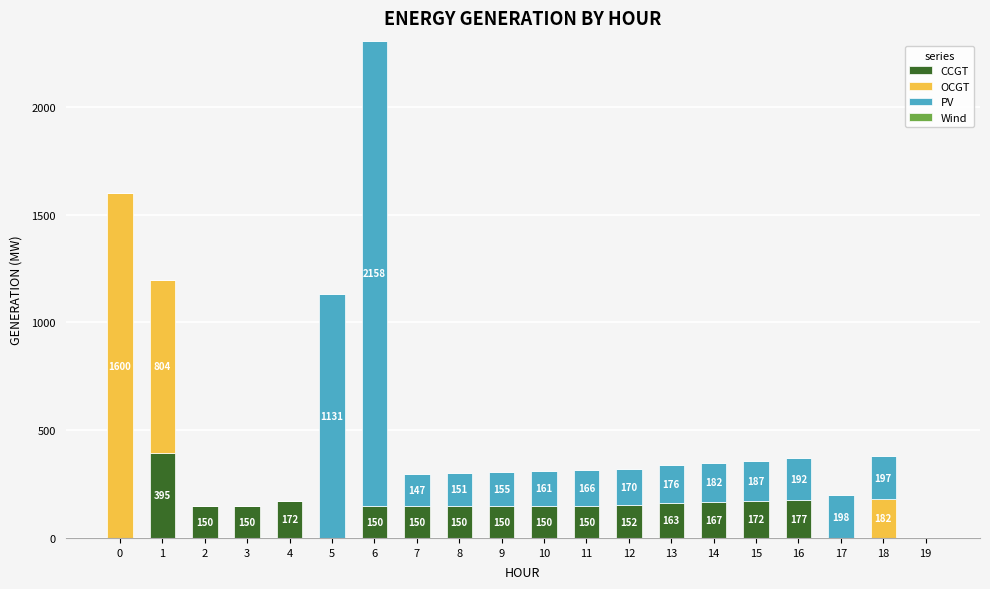

What is the maximum value for CCGT?

395